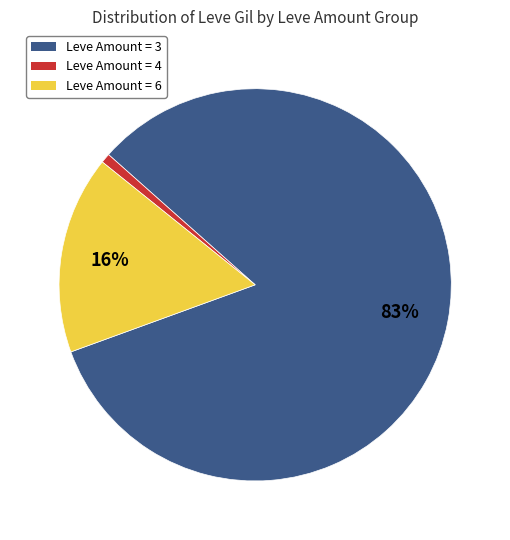

Is there any slice that represents more than half of the pie?

Yes